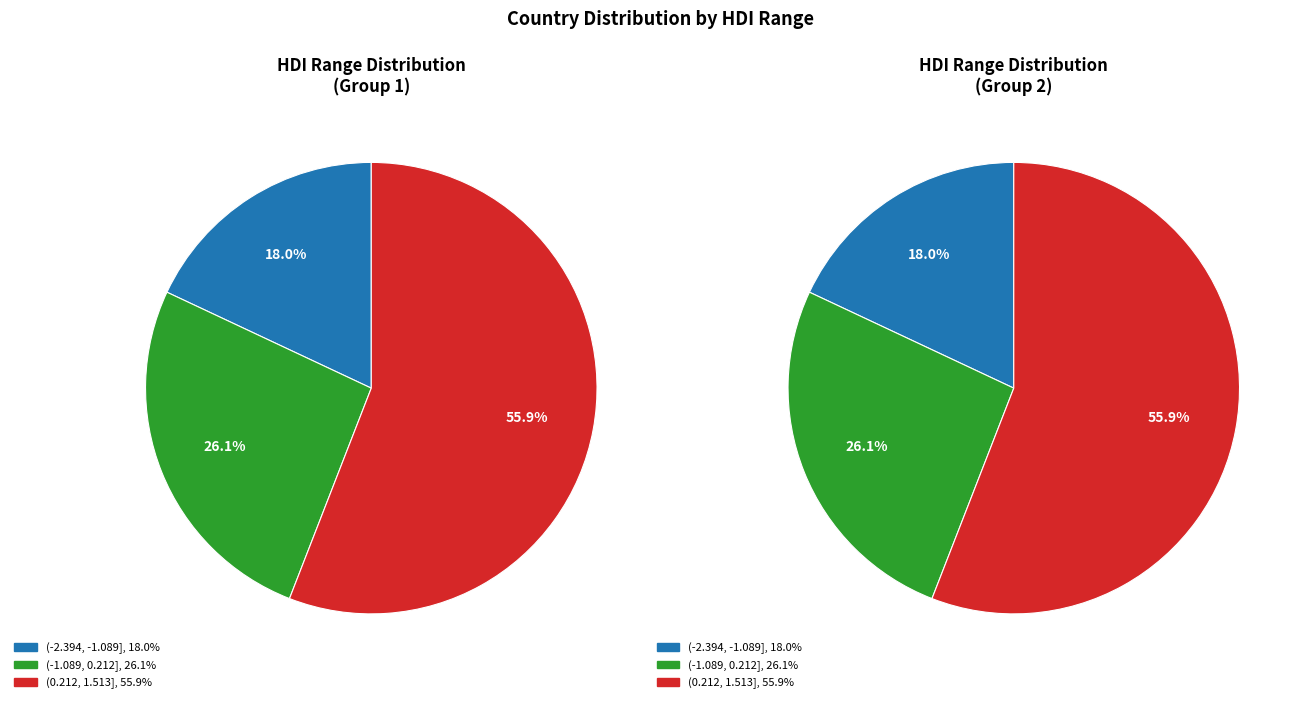

To the nearest percent, what is the combined percentage of (0.212, 1.513] and (-1.089, 0.212]?

82%